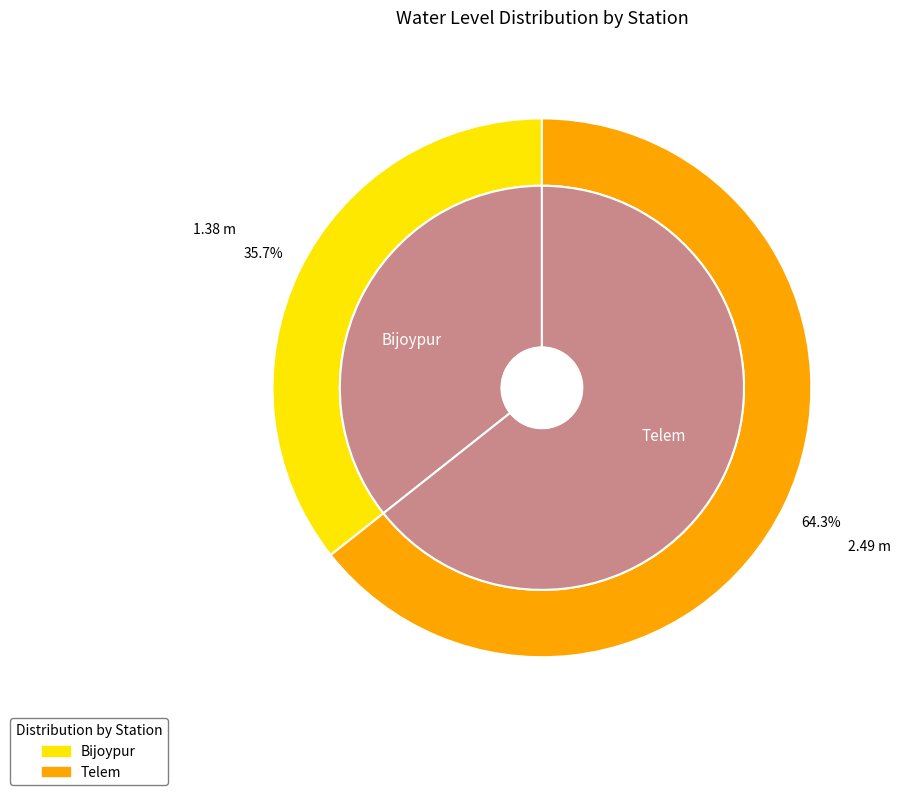

The Telem slice represents 64% of the pie. True or false?

True